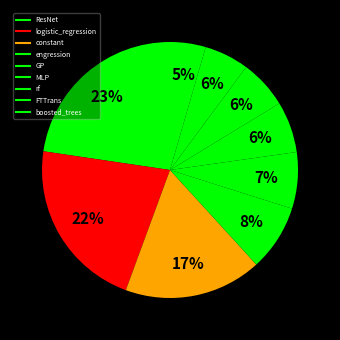

How many slices are in this pie chart?

9